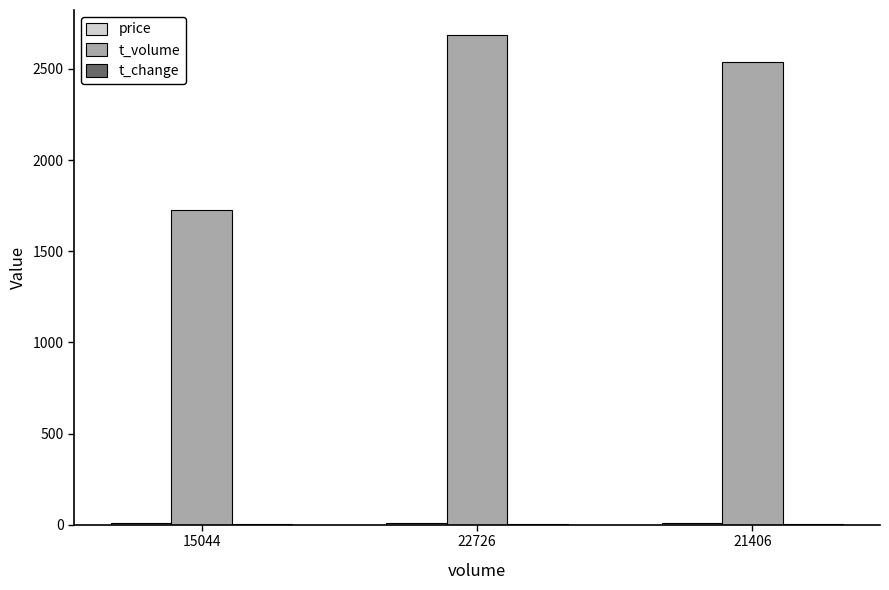

What is the difference between the t_volume values at 15044 and 22726?

961.0